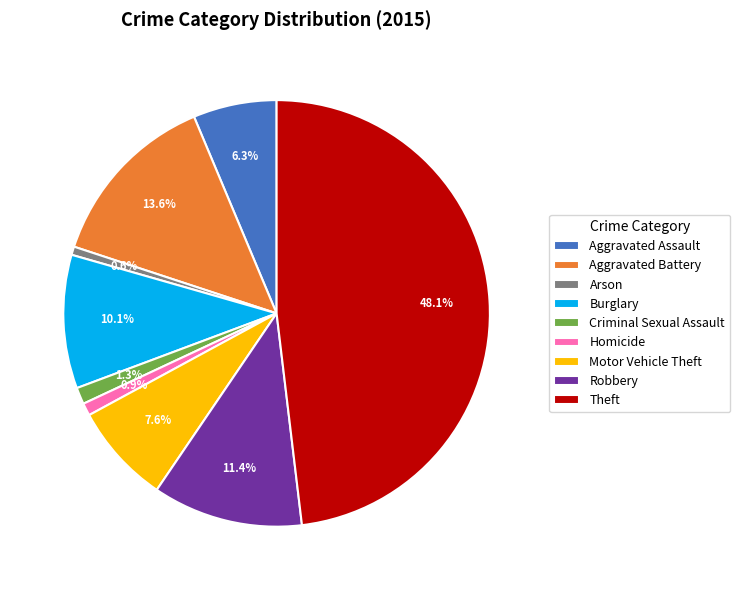

Which has a higher value, Homicide or Theft?

Theft